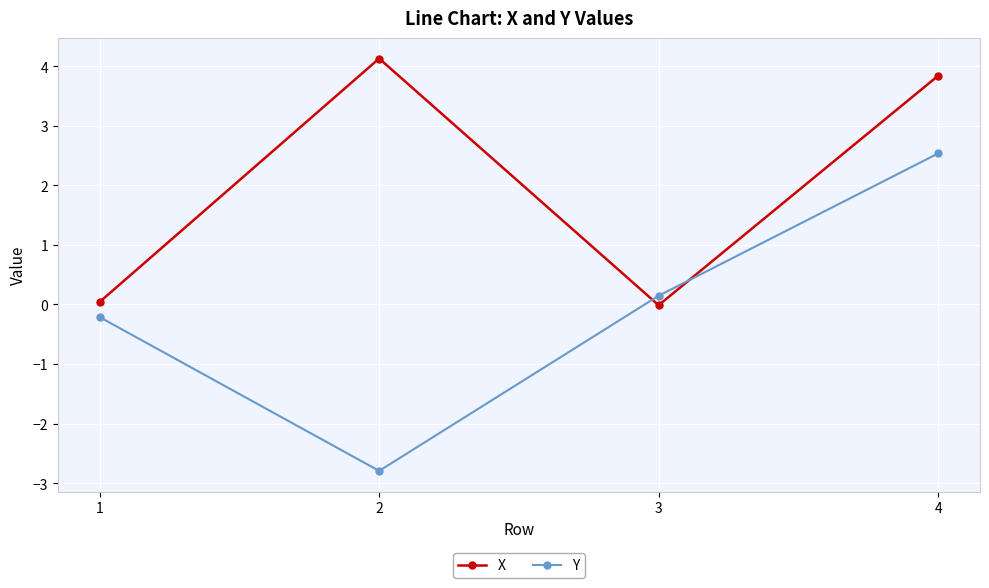

Which series has the largest range (max minus min)?

Y